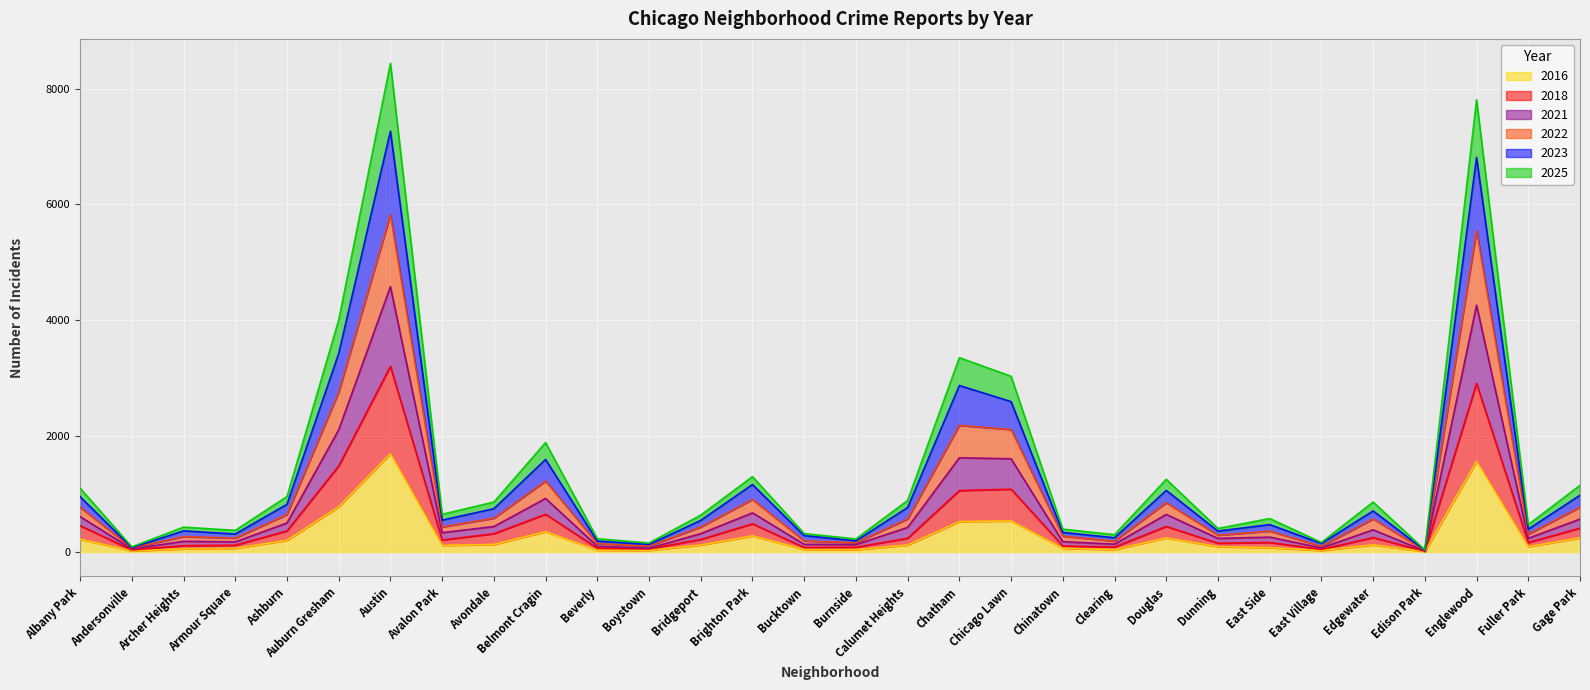

What is the highest value of the 2016 series?

1696